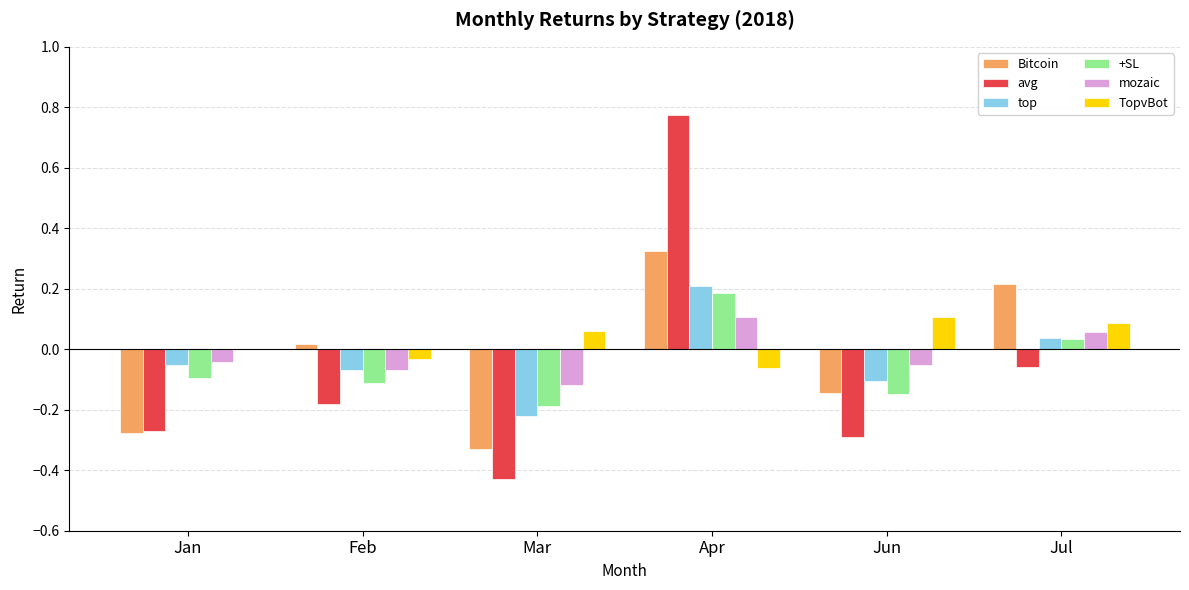

The top series shows -0.0 at Jun. True or false?

False